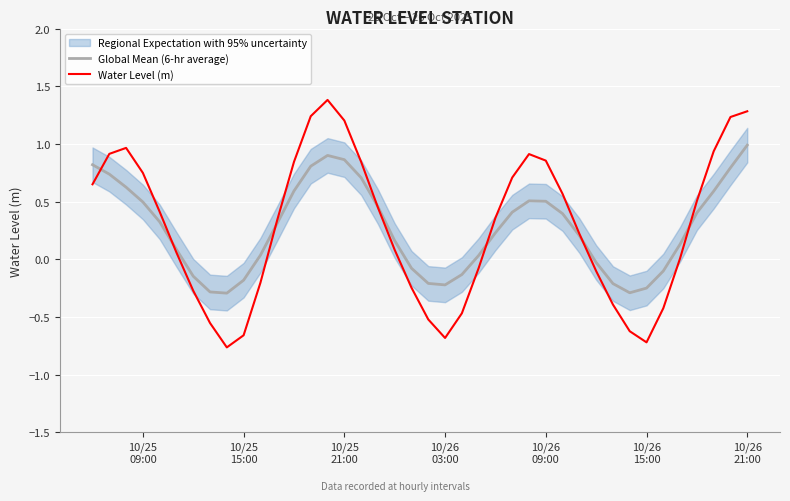

What is the average value of the Water Level (m) series?

0.3